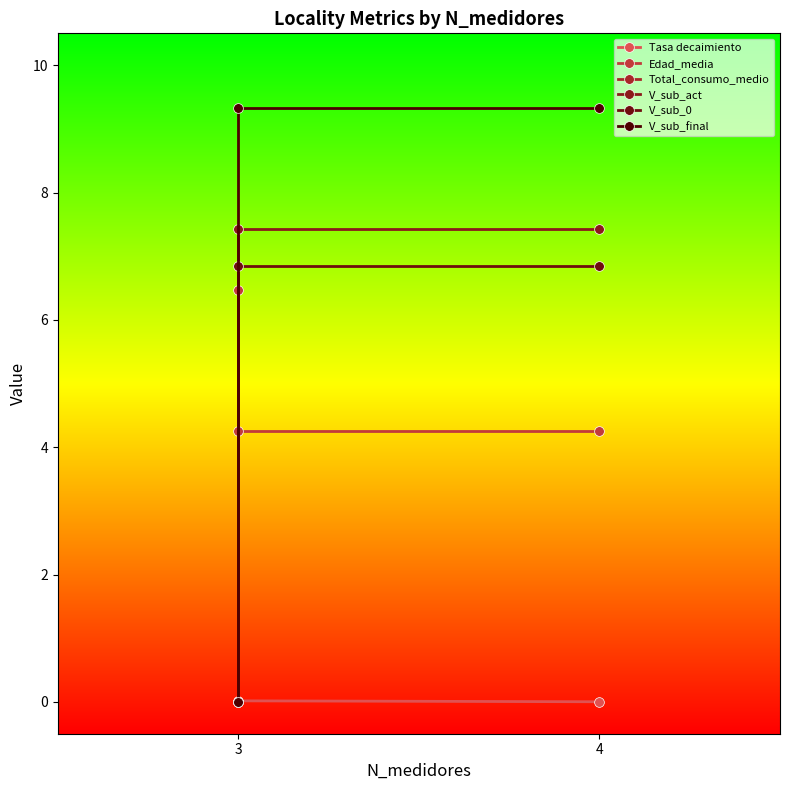

How many lines are shown in the chart?

6